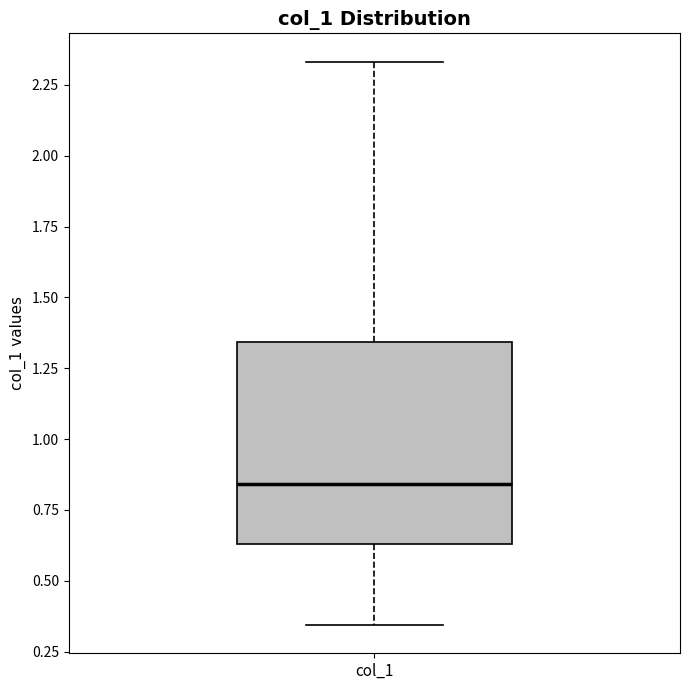

Transcribe this box plot: give where the median line is, the range the box spans, and where the two whiskers end, as read against the y-axis. The values are not printed on the chart, so give them approximately, as read against the axis.

median 0.85, box 0.65 to 1.35, whiskers 0.35 to 2.35